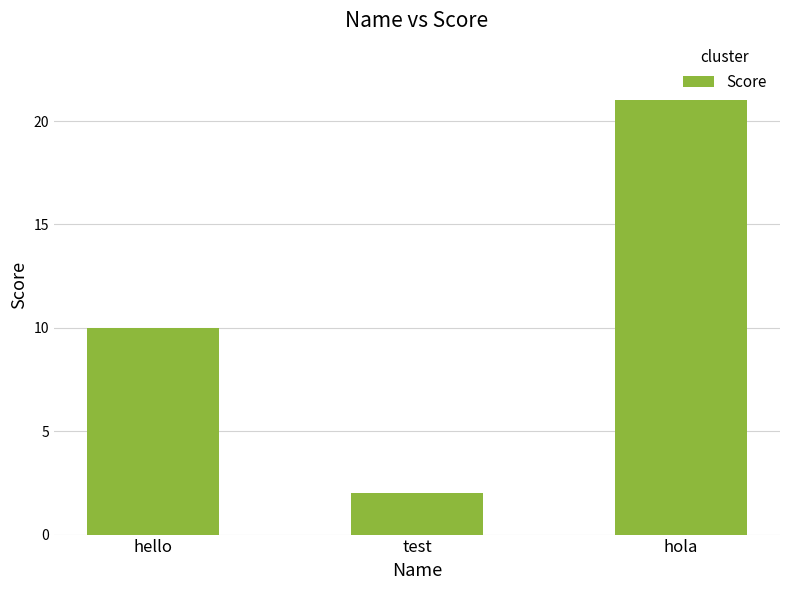

The value at hello is 14. True or false?

False